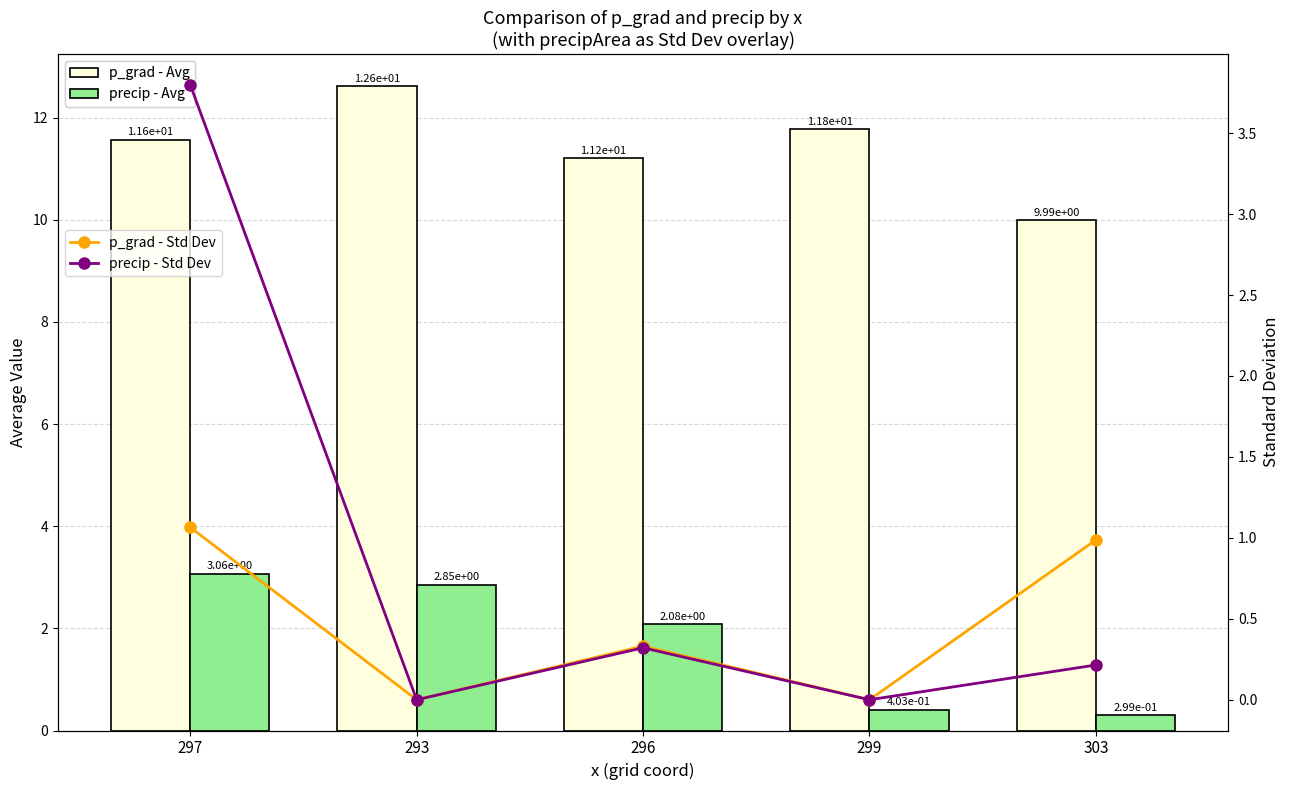

What is the difference between the maximum and minimum values in the p_grad - Std Dev series?

1.1